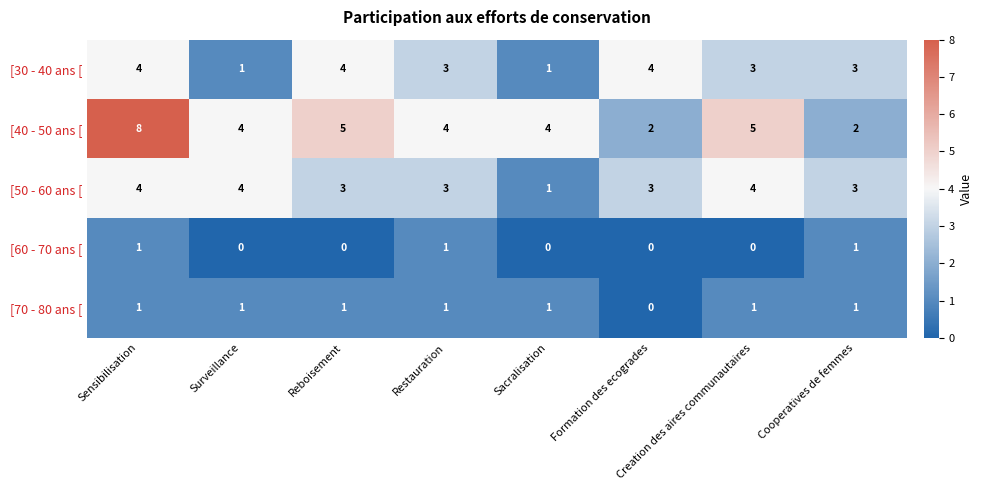

Which series has the widest spread of values?

[40 - 50 ans [